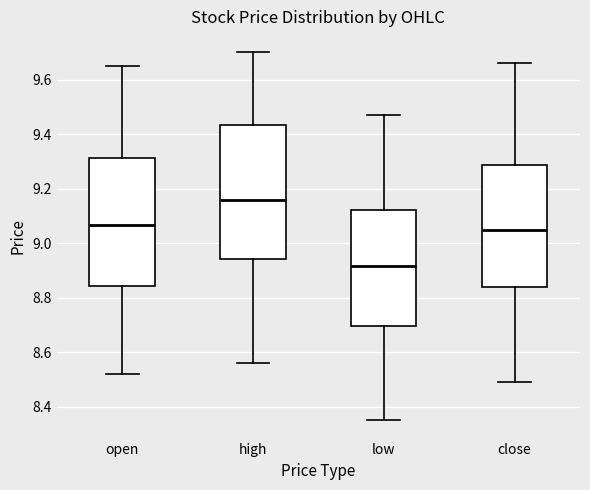

Reading left to right, transcribe this box plot: for each box, give where its median line is, the range the box spans, and where its two whiskers end, as read against the y-axis. The values are not printed on the chart, so give them approximately, as read against the axis.

open: median 9.06, box 8.84 to 9.32, whiskers 8.52 to 9.66
high: median 9.16, box 8.94 to 9.44, whiskers 8.56 to 9.70
low: median 8.92, box 8.70 to 9.12, whiskers 8.36 to 9.48
close: median 9.06, box 8.84 to 9.28, whiskers 8.50 to 9.66